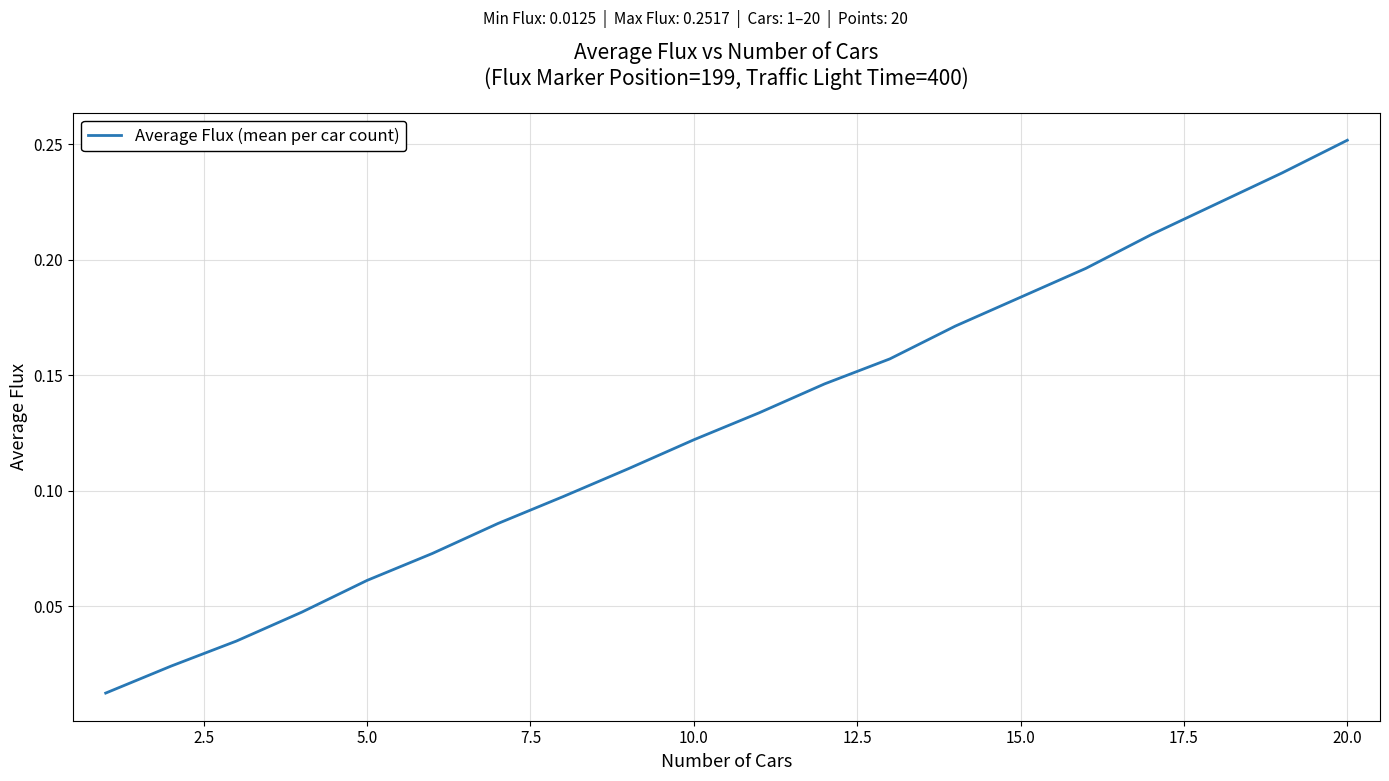

Reading left to right, what are all the values shown in this chart?

0.0	0.0	0.0	0.0	0.1	0.1	0.1	0.1	0.1	0.1	0.1	0.1	0.2	0.2	0.2	0.2	0.2	0.2	0.2	0.3